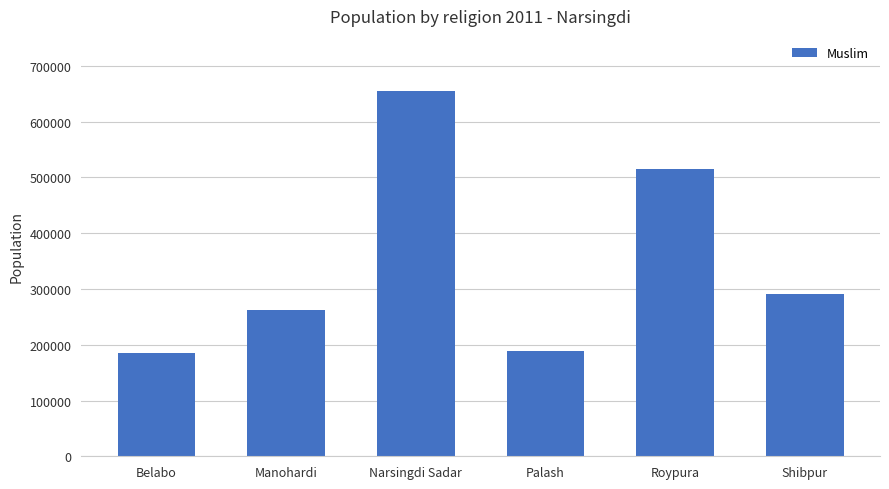

What is the difference between the second highest and minimum values?

330610